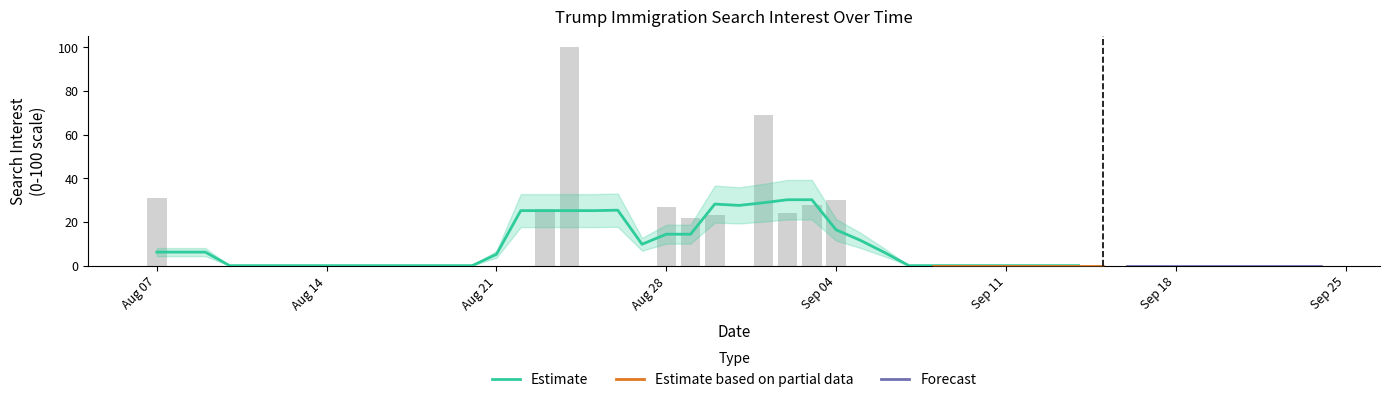

Reading left to right, list all the values displayed in this chart.

31	0	0	0	0	0	0	0	0	0	0	0	0	0	0	0	26	100	0	0	0	27	22	23	0	69	24	28	30	0	0	0	0	0	0	0	0	0	0	0